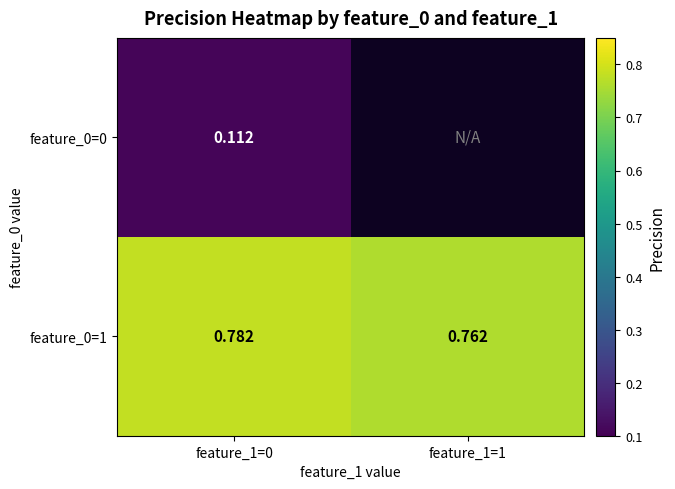

Between feature_1=1 and feature_1=0, which is larger?

feature_1=0